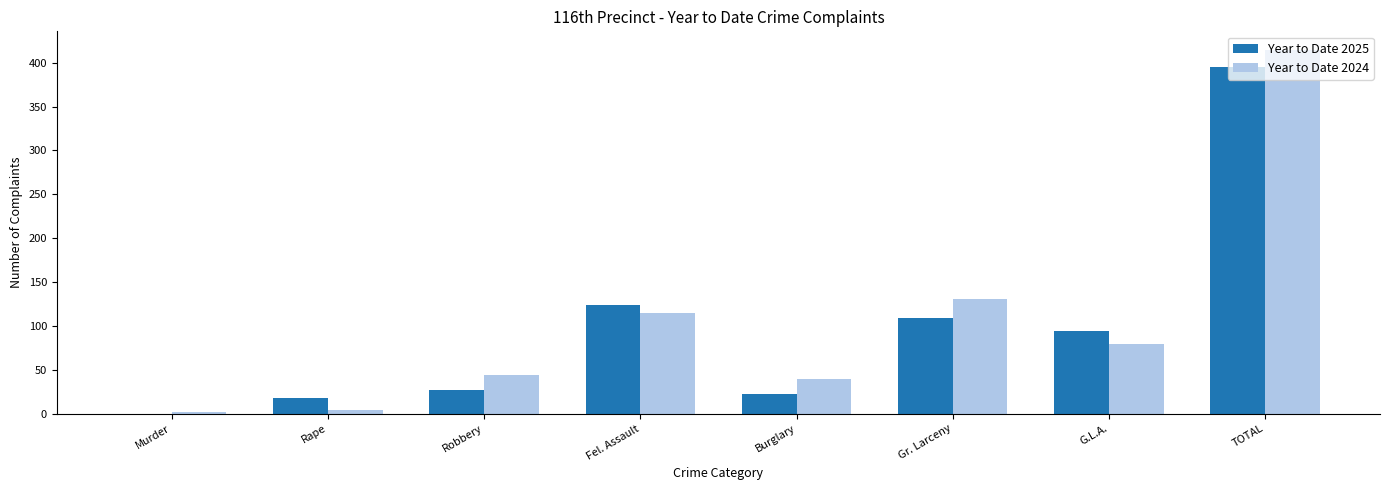

At which label is Year to Date 2025 closest to 197?

Fel. Assault